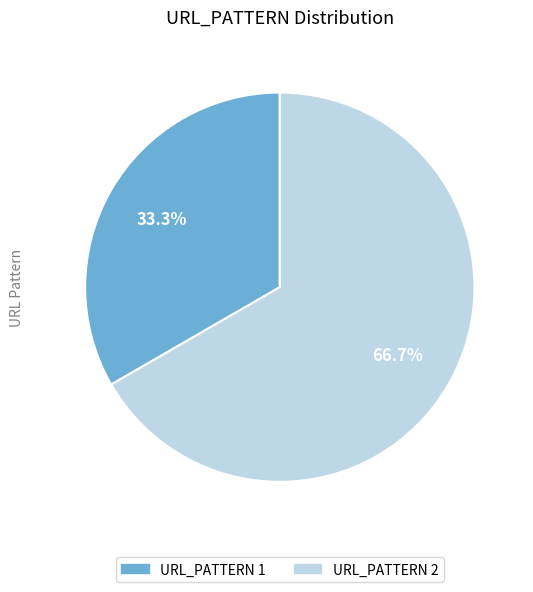

Is there a majority slice in this chart?

Yes